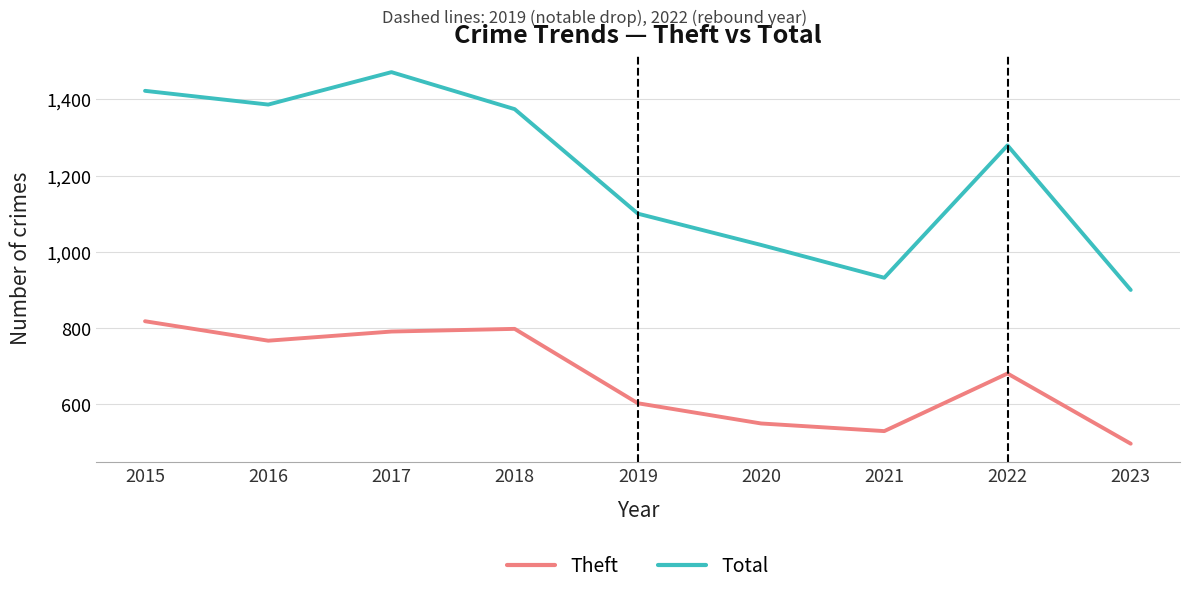

Reading right to left, transcribe all the data shown in this chart.

Theft: 2023=497	2022=681	2021=530	2020=550	2019=603	2018=798	2017=791	2016=767	2015=818
Total: 2023=900	2022=1279	2021=932	2020=1018	2019=1100	2018=1374	2017=1471	2016=1386	2015=1422